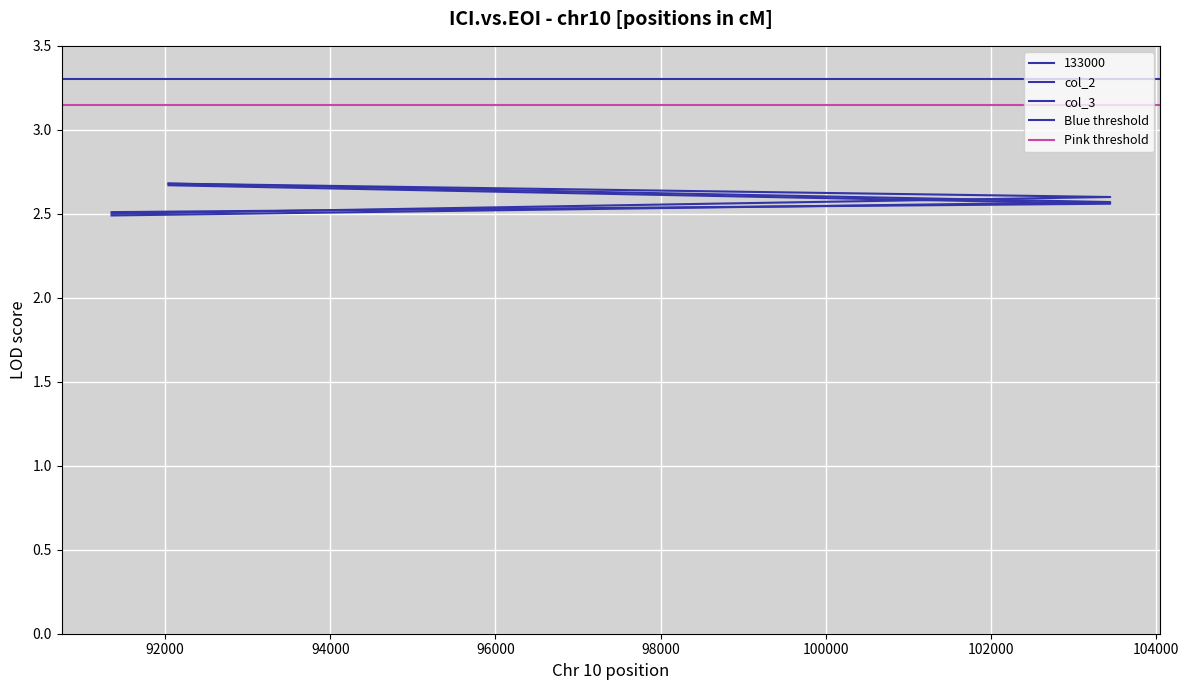

What value does the col_3 series have at 94000?

2.5